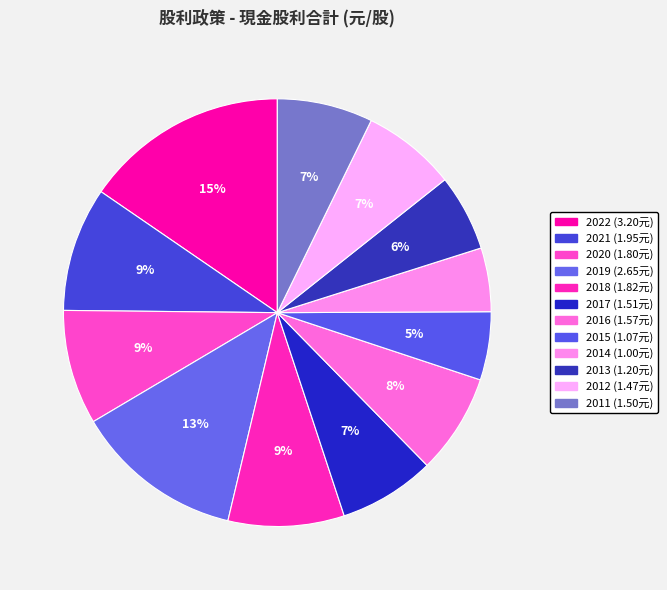

Combined, what portion of the pie is 2019 and 2015?

17.9%